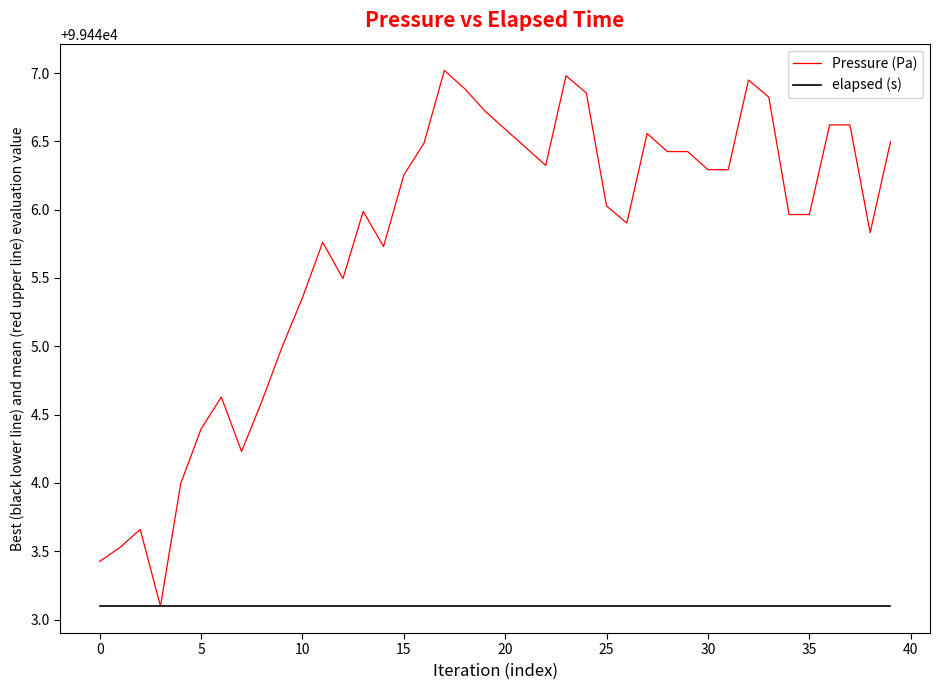

Count the number of data series in this chart.

2